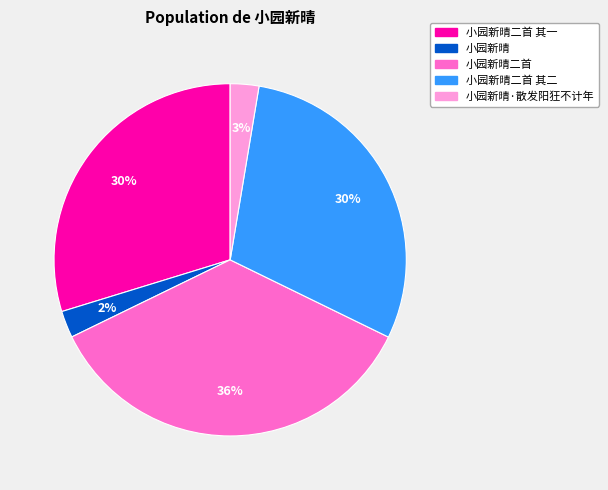

To the nearest percent, what is the average slice percentage?

20%